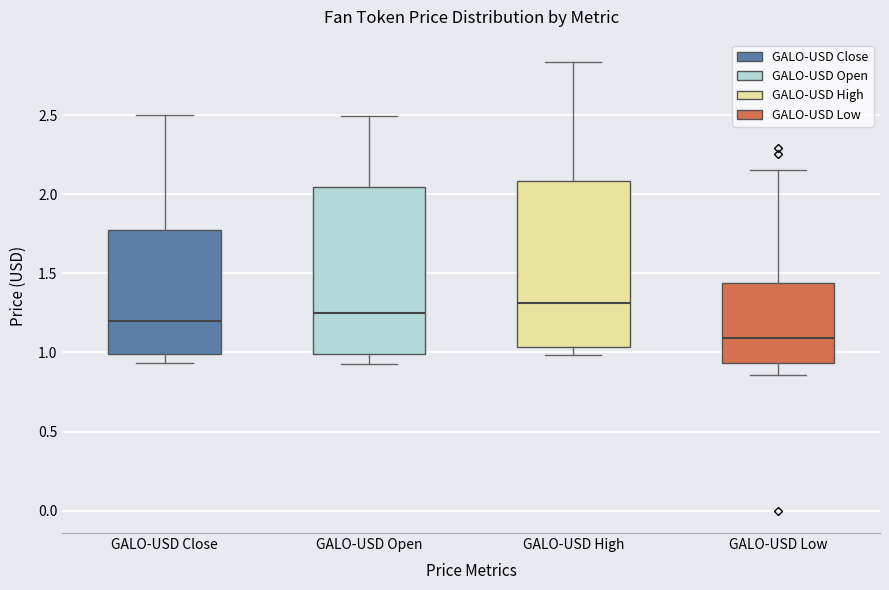

Where is the lower edge of the box for GALO-USD Close on the y-axis? The values are not printed on the chart, so give them approximately, as read against the axis.

1.00